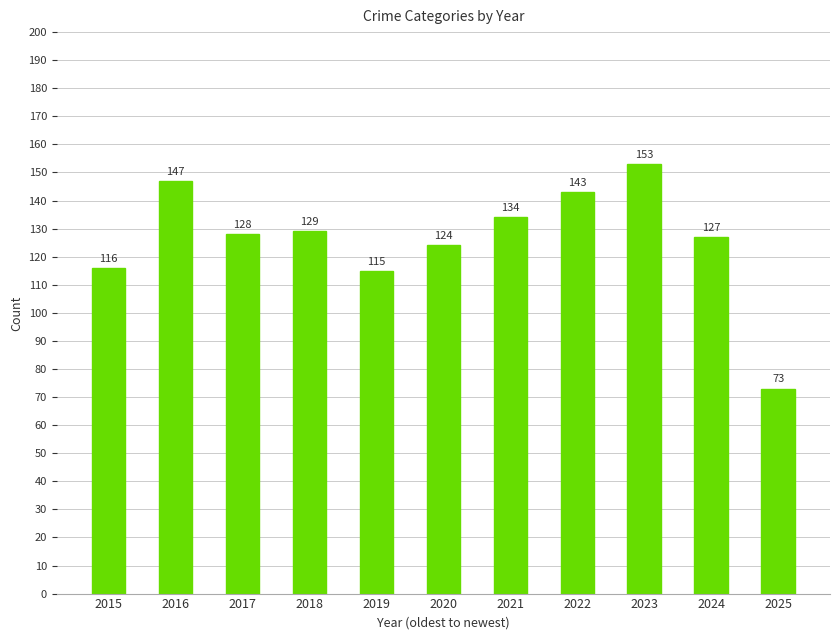

Reading left to right, list all the values displayed in this chart.

2015=116	2016=147	2017=128	2018=129	2019=115	2020=124	2021=134	2022=143	2023=153	2024=127	2025=73